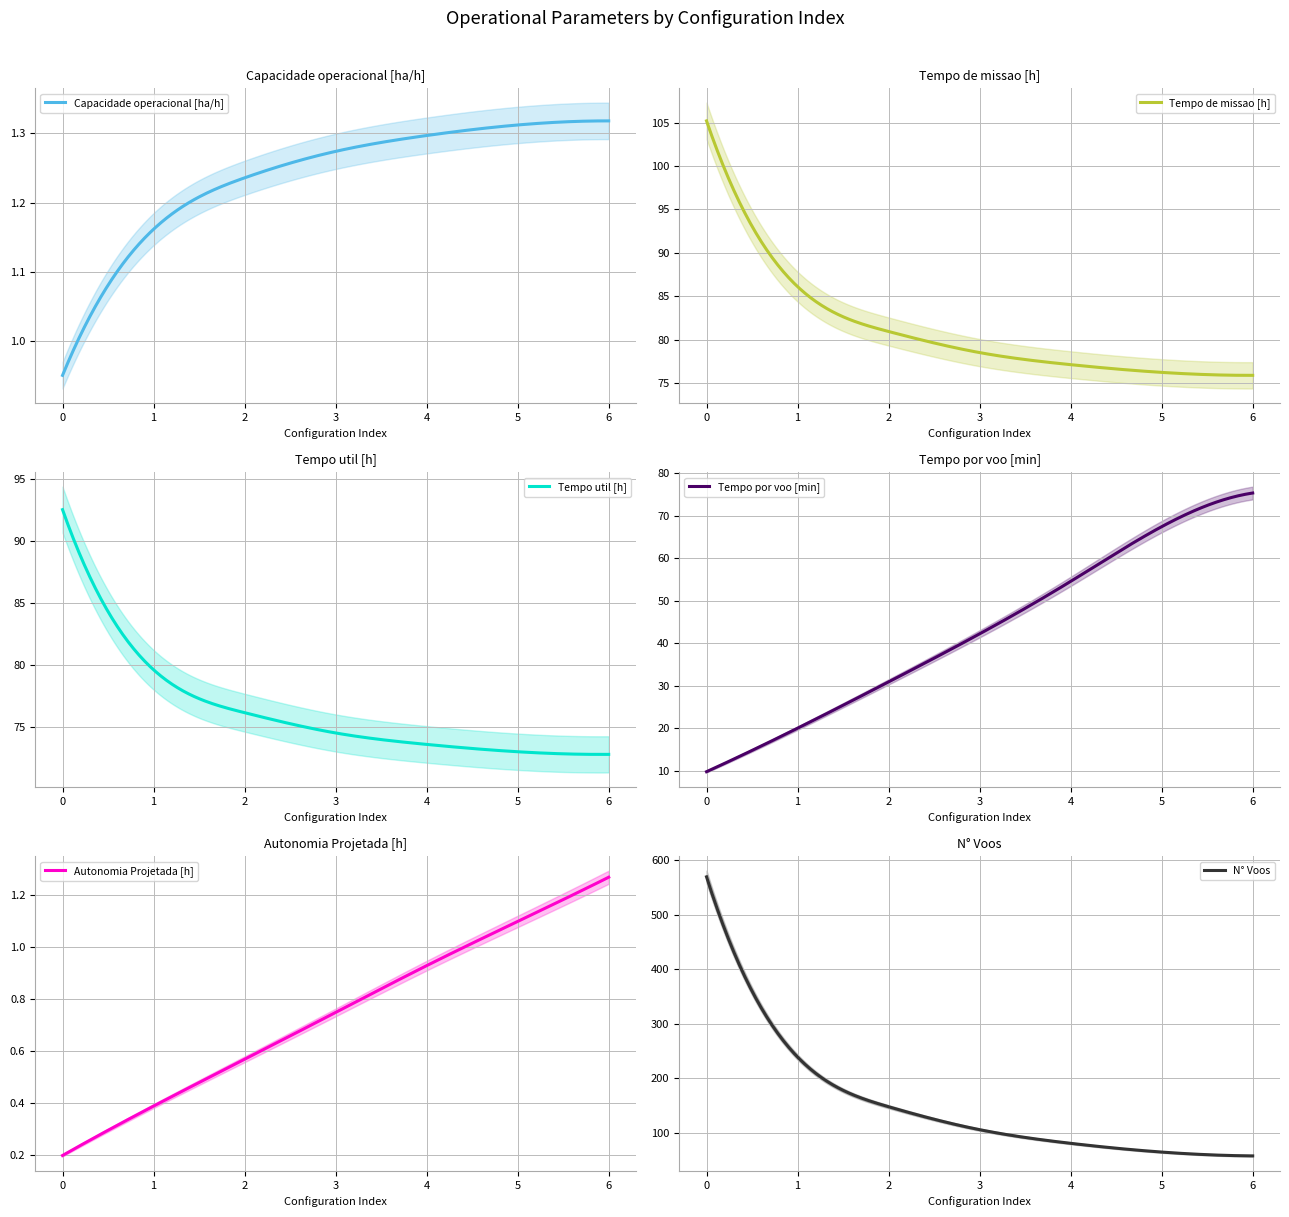

List the series in order of their peak value, highest first.

N° Voos, Tempo de missao [h], Tempo util [h], Tempo por voo [min], Capacidade operacional [ha/h], Autonomia Projetada [h]